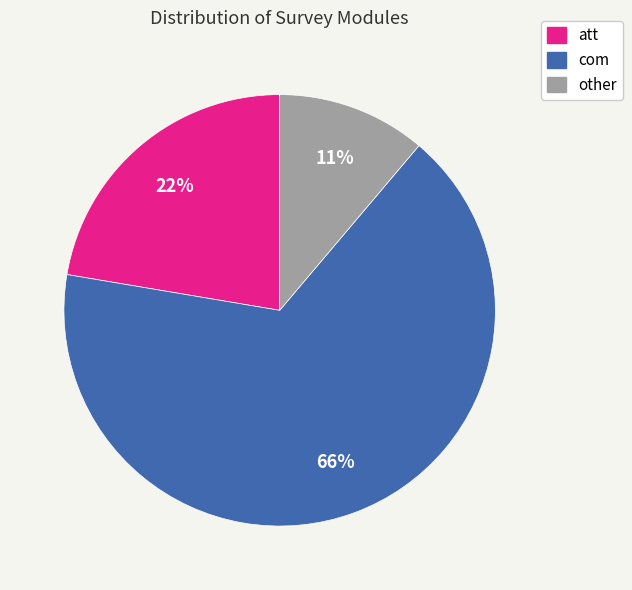

Which category has the biggest portion of the pie?

com